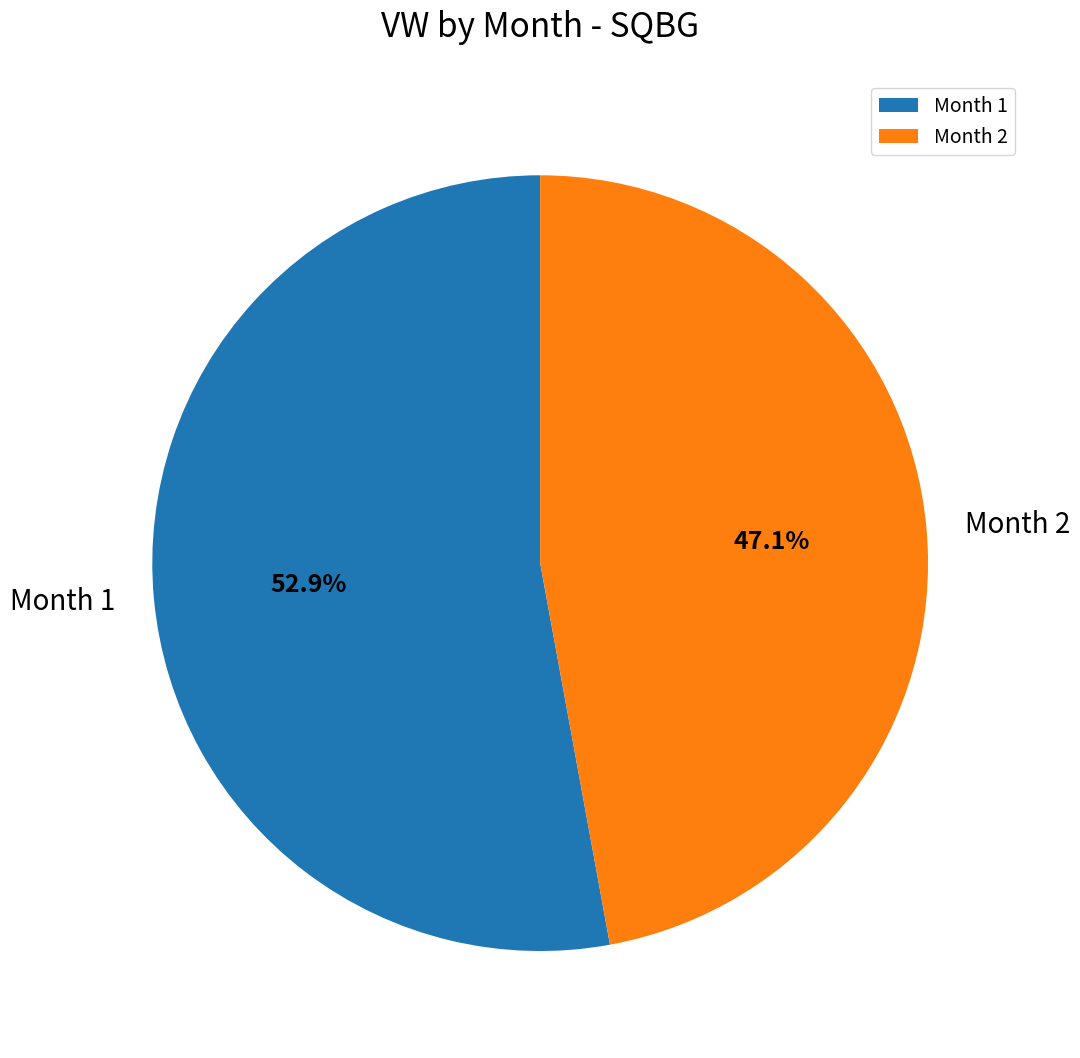

Rank the categories by value from highest to lowest.

Month 1, Month 2